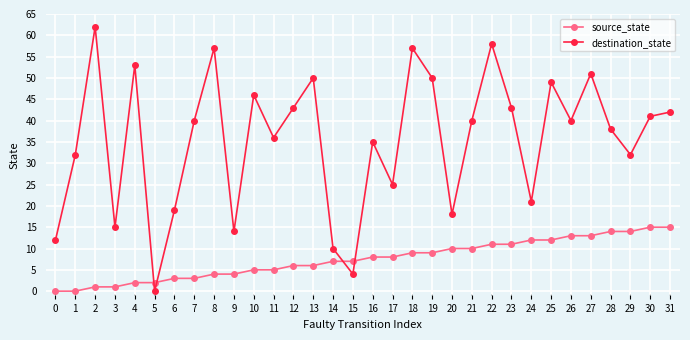

Reading left to right, transcribe all the data shown in this chart.

source_state: 0=0	1=0	2=1	3=1	4=2	5=2	6=3	7=3	8=4	9=4	10=5	11=5	12=6	13=6	14=7	15=7	16=8	17=8	18=9	19=9	20=10	21=10	22=11	23=11	24=12	25=12	26=13	27=13	28=14	29=14	30=15	31=15
destination_state: 0=12	1=32	2=62	3=15	4=53	5=0	6=19	7=40	8=57	9=14	10=46	11=36	12=43	13=50	14=10	15=4	16=35	17=25	18=57	19=50	20=18	21=40	22=58	23=43	24=21	25=49	26=40	27=51	28=38	29=32	30=41	31=42